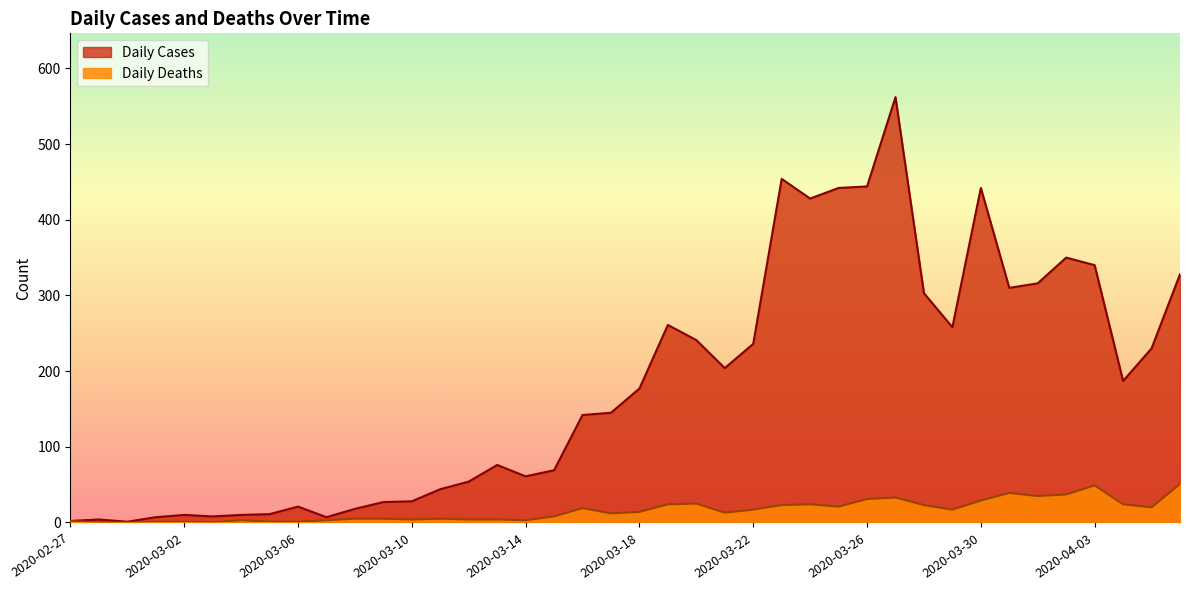

What is the label of the 6th point from the left?

2020-03-03